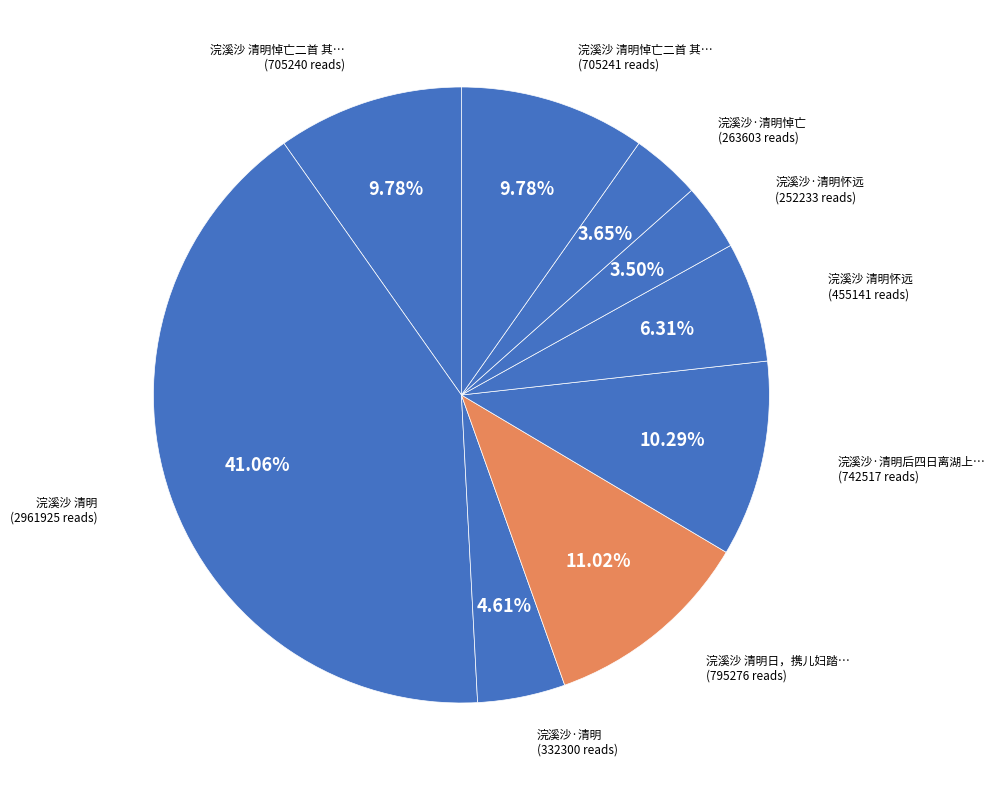

Count the number of slices in the pie.

9